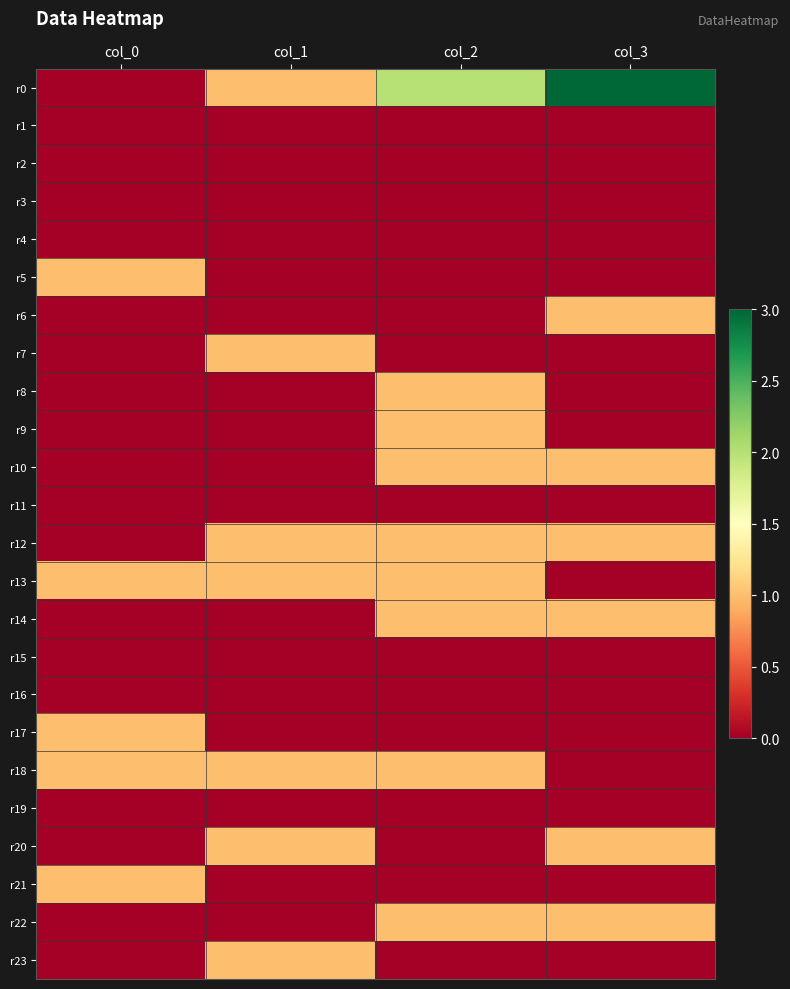

Between col_0 and col_2, which series saw the biggest shift?

r0